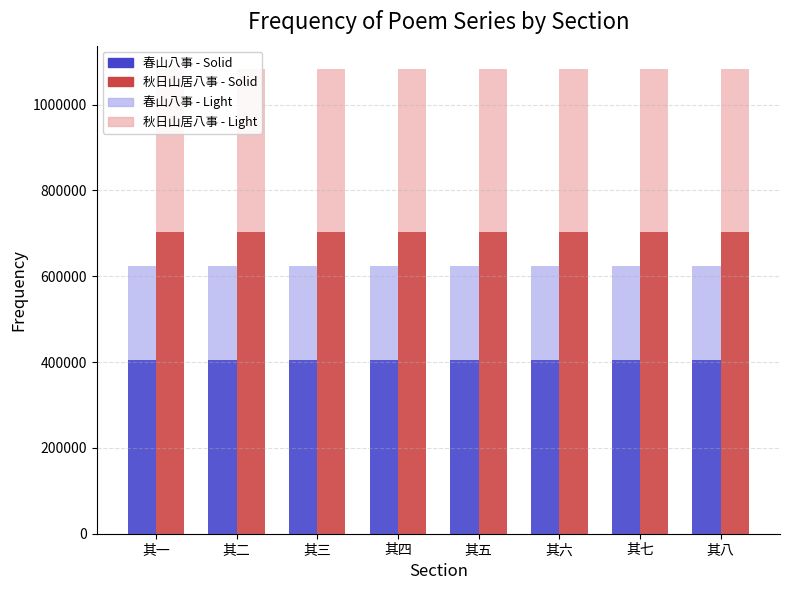

True or false: 秋日山居八事 - Background has a value of 1082992.0 at 其四.

True